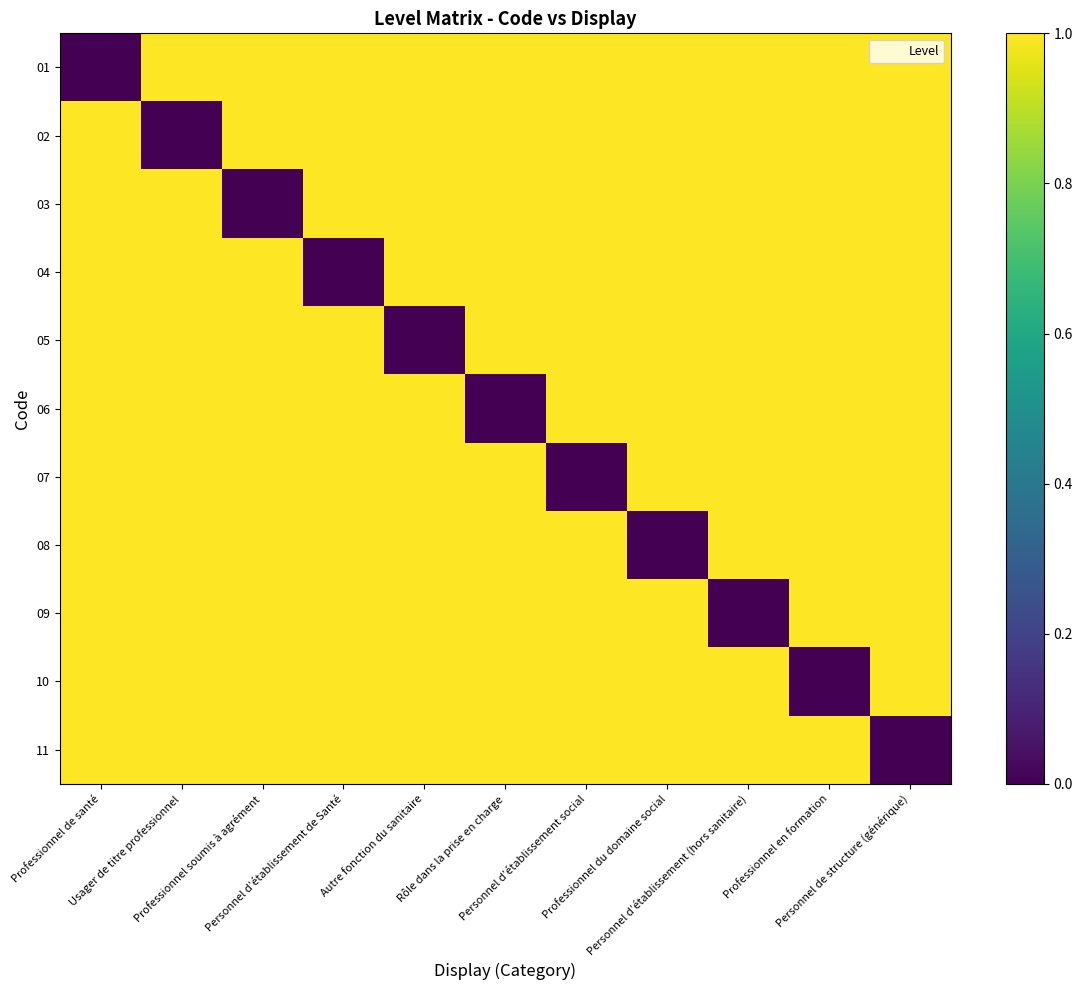

Between Autre fonction du sanitaire and Professionnel en formation, which series saw the biggest shift?

05